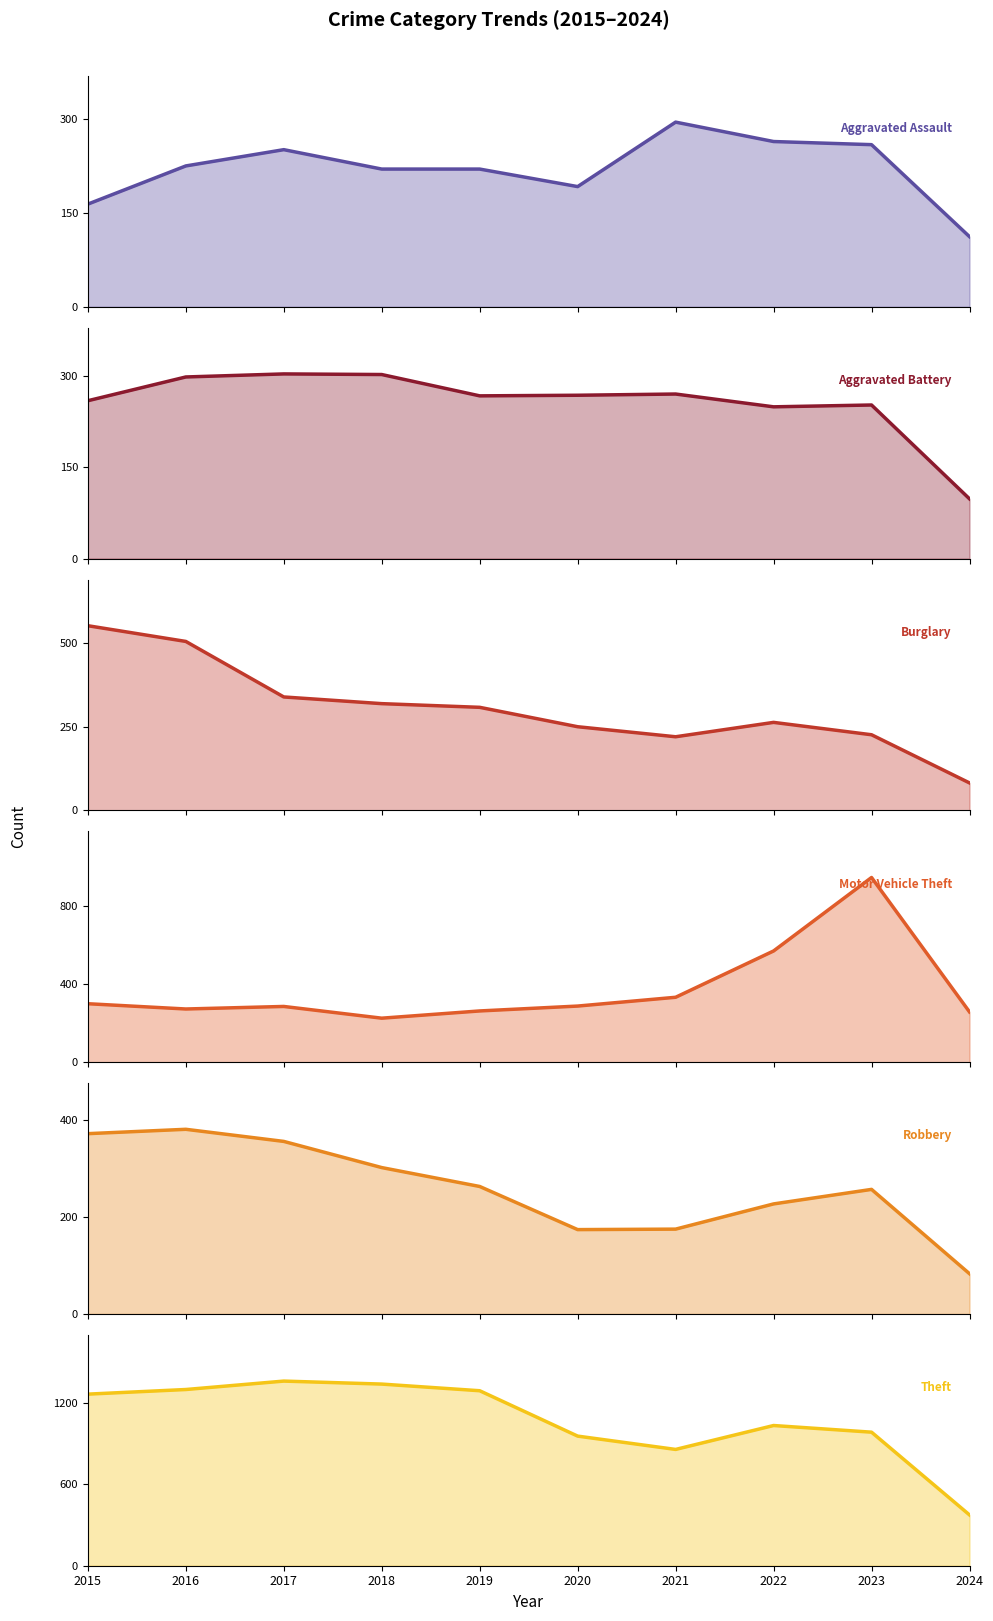

The value of Aggravated Battery at 2019 is 267. True or false?

True